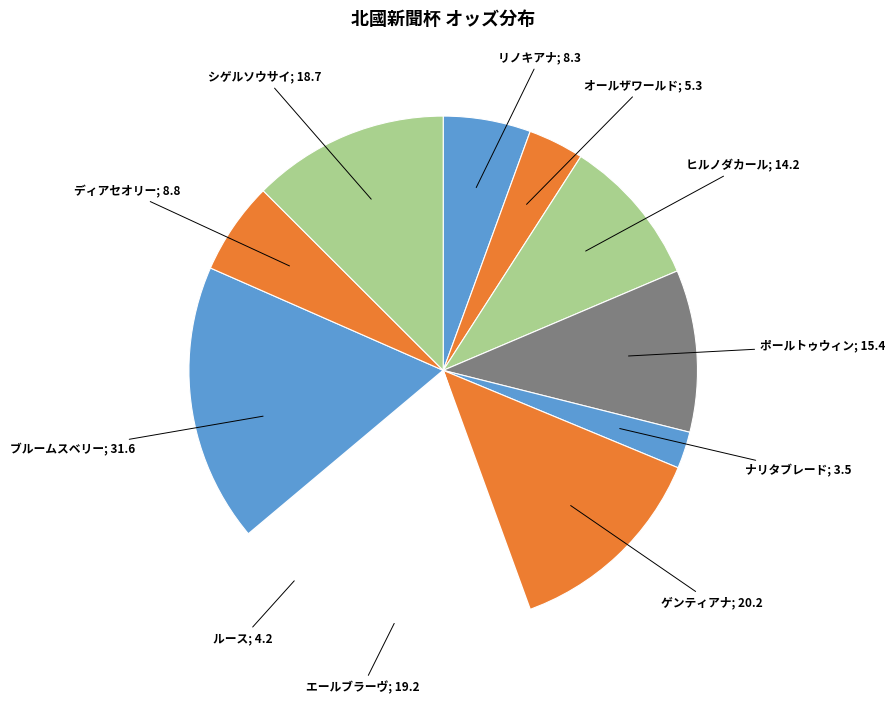

Between ポールトゥウィン and ルース, which is larger?

ポールトゥウィン